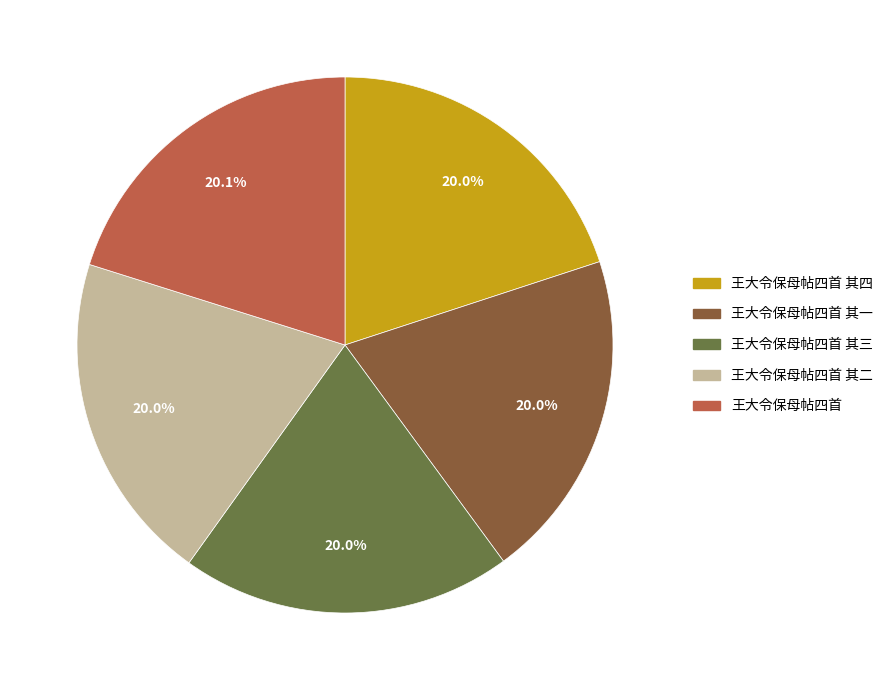

Is 王大令保母帖四首 其一 the majority of the pie?

No